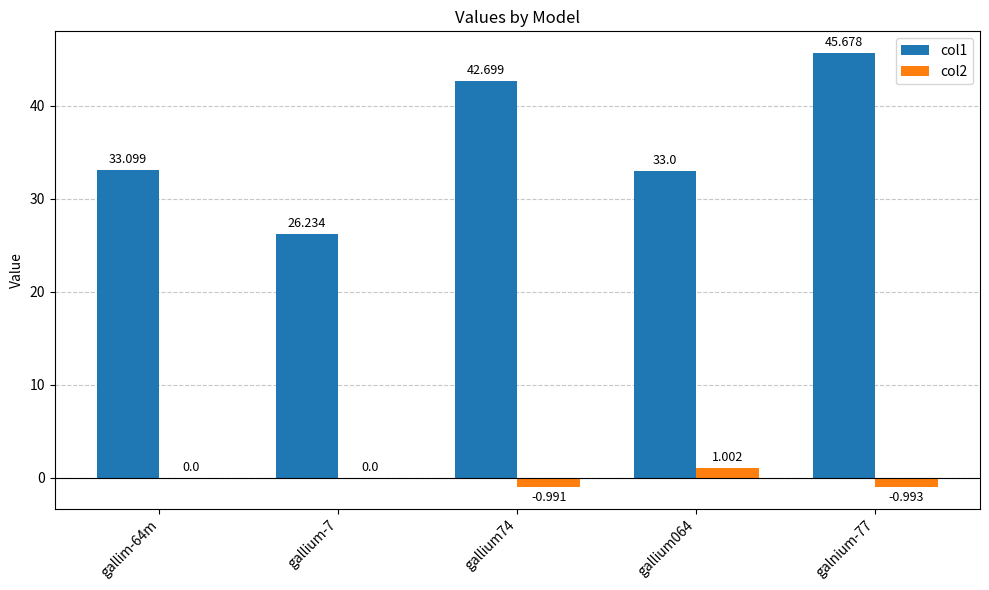

How many categories are shown in the chart?

5